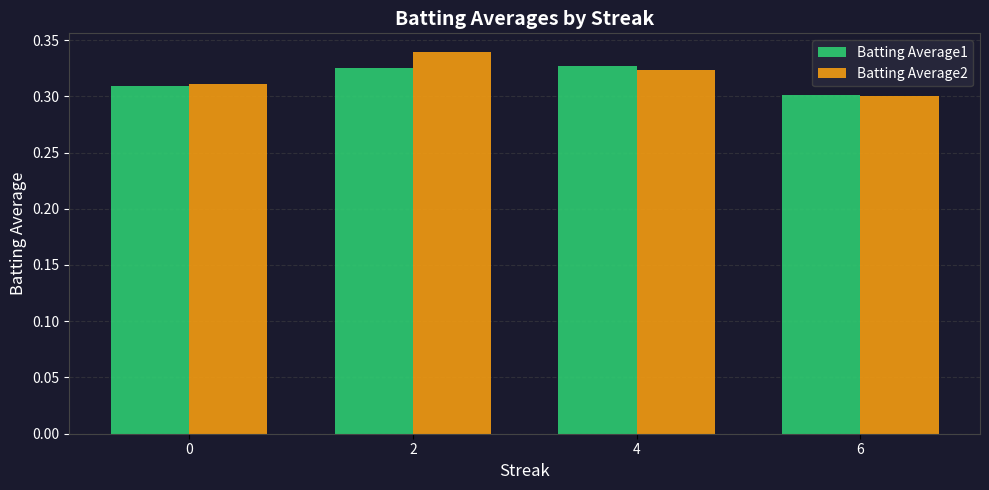

Rank the series by their maximum value, from highest to lowest.

Batting Average2, Batting Average1